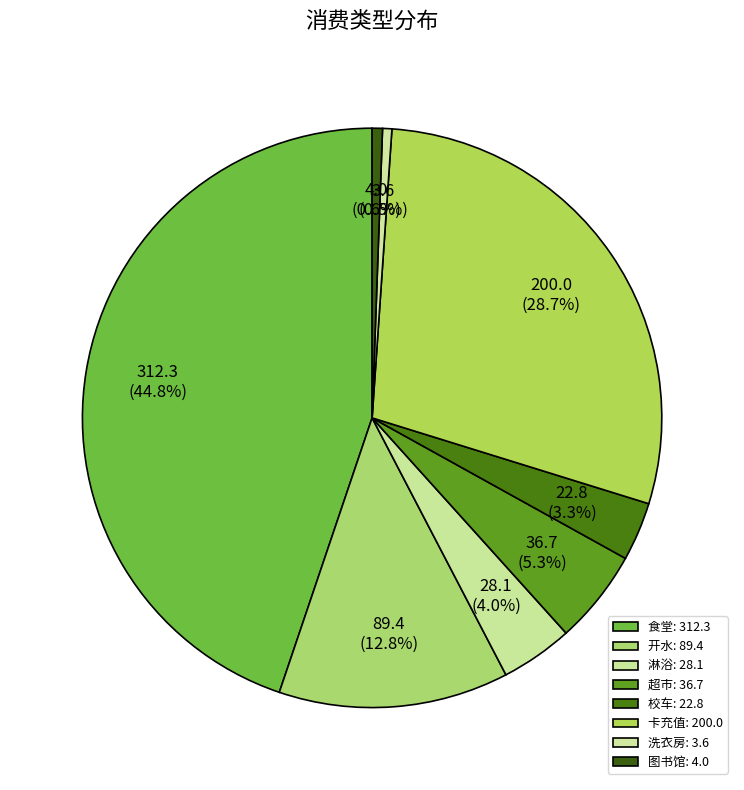

The 超市 slice represents 5% of the pie. True or false?

True